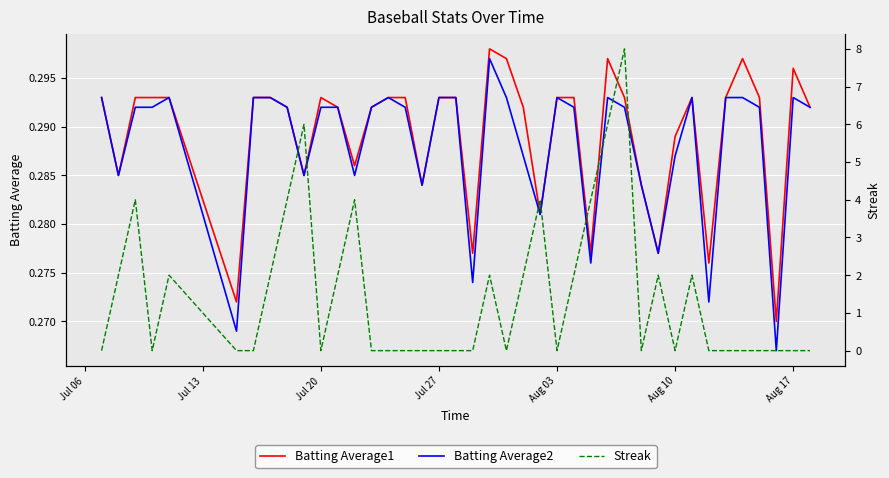

At how many categories does at least one series exceed 0?

40